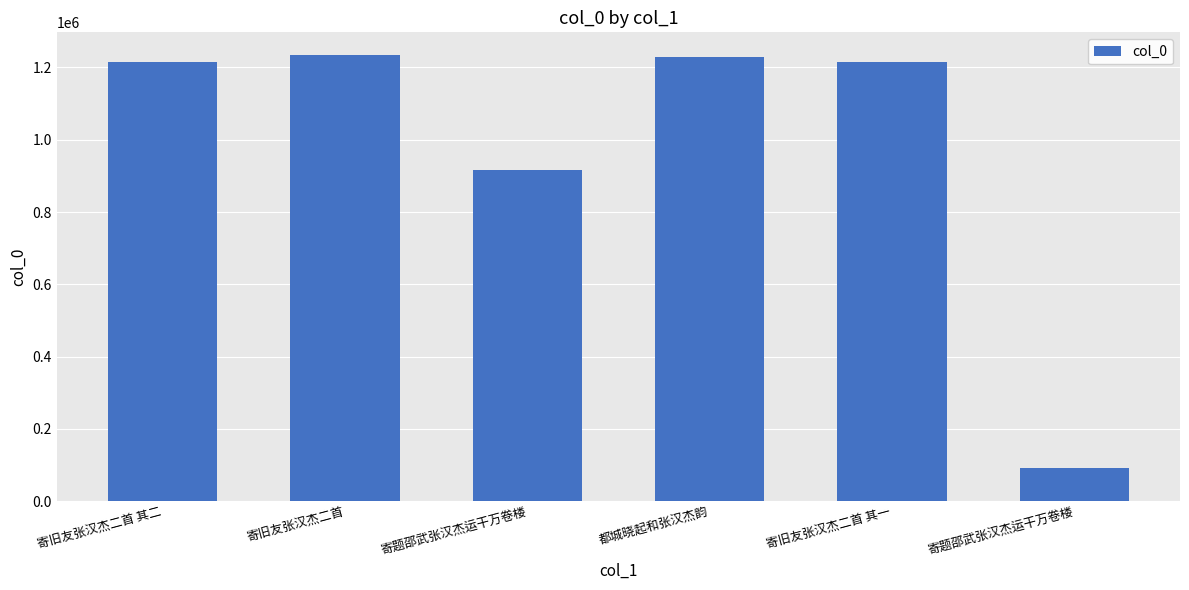

Are the bars horizontal?

No